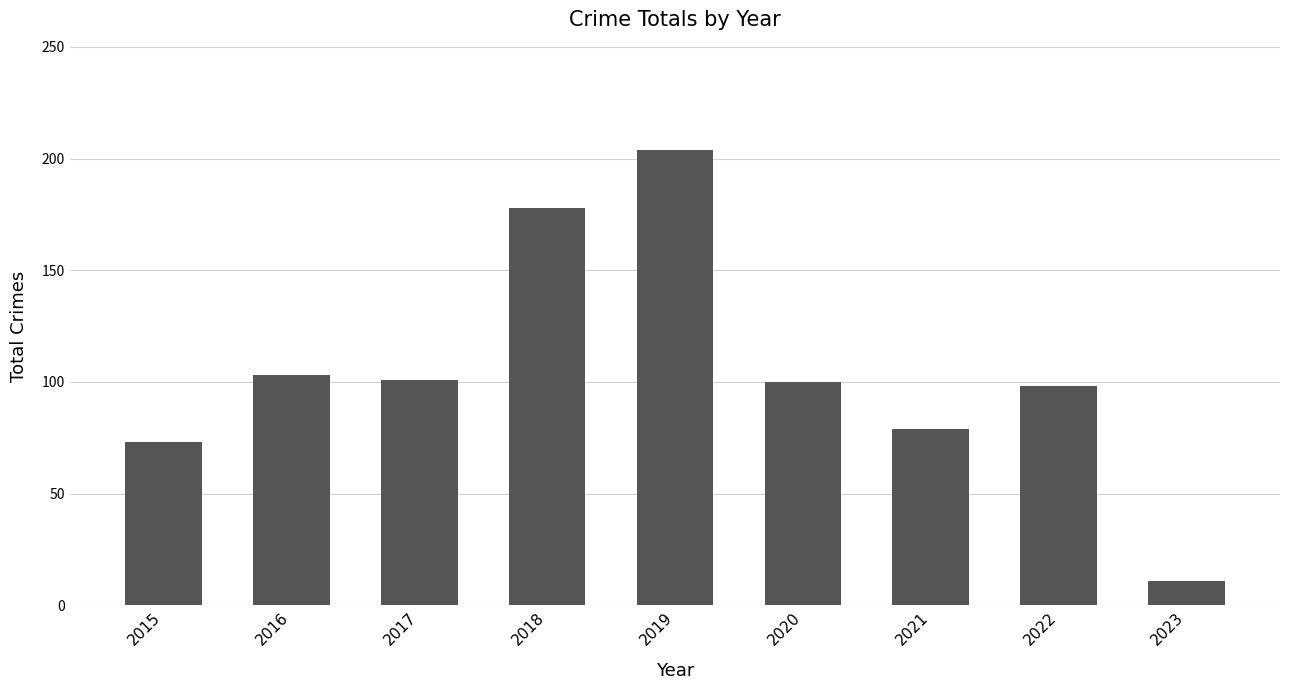

Between 2023 and 2019, which is larger?

2019